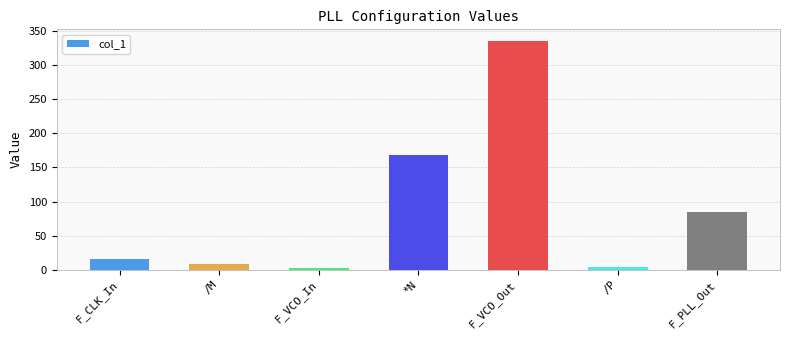

How many bars are there in total?

7